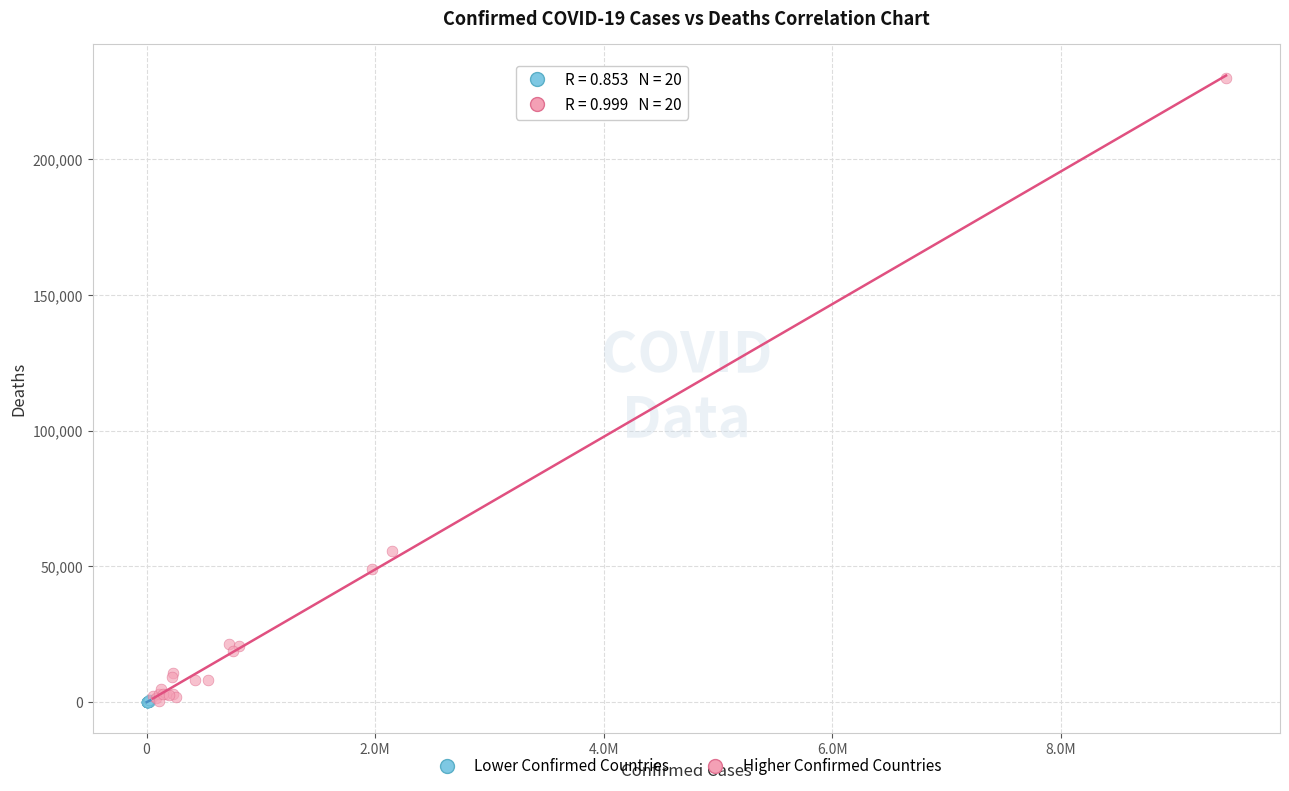

What are all the series names shown in the legend?

Lower Confirmed Countries, Higher Confirmed Countries